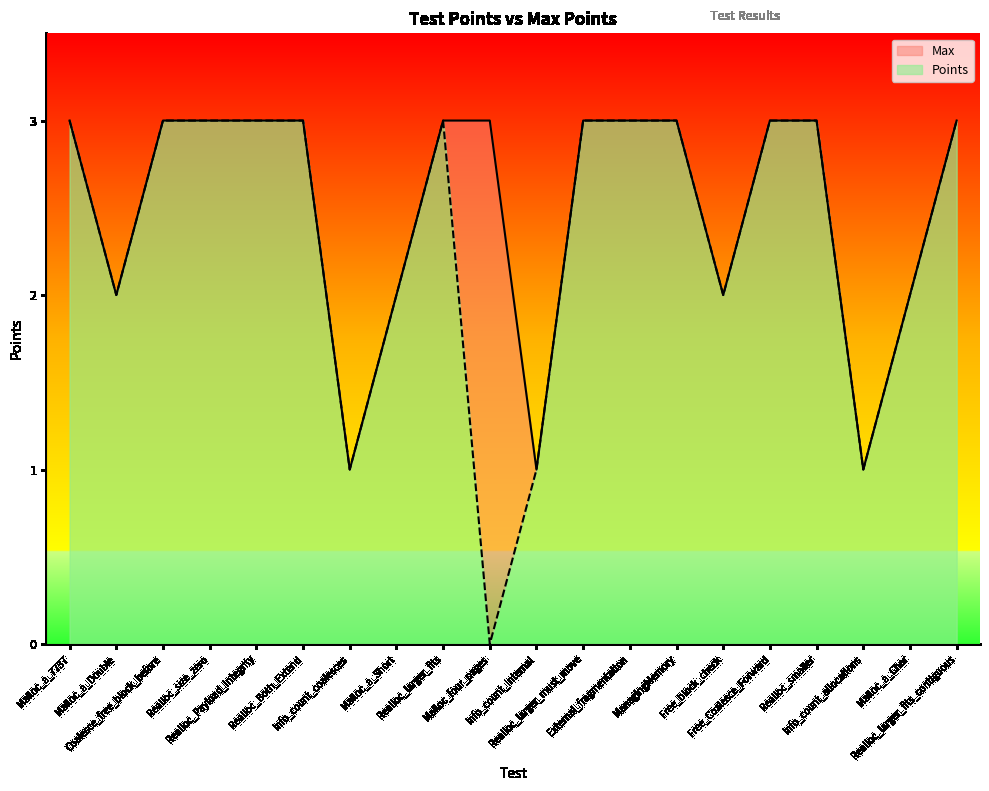

What value does the Max series have at Malloc_a_Short?

2